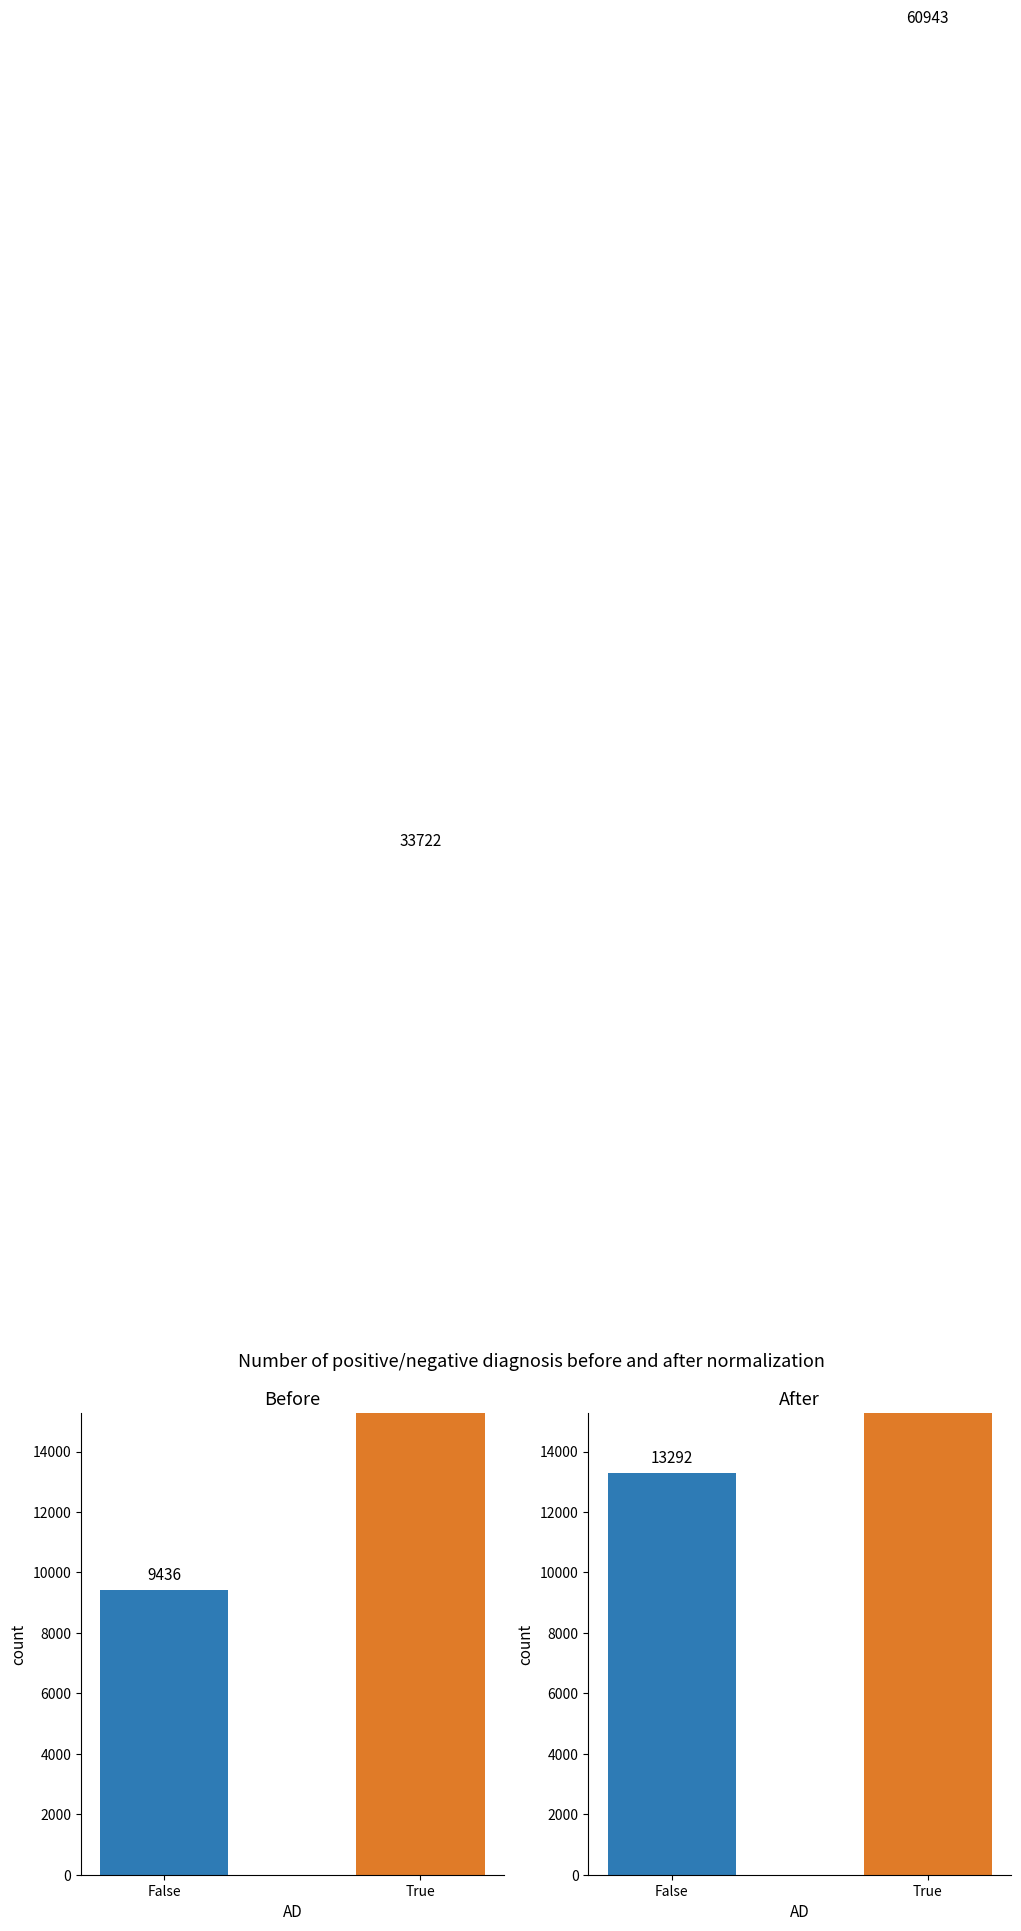

At which label does After reach its minimum?

False